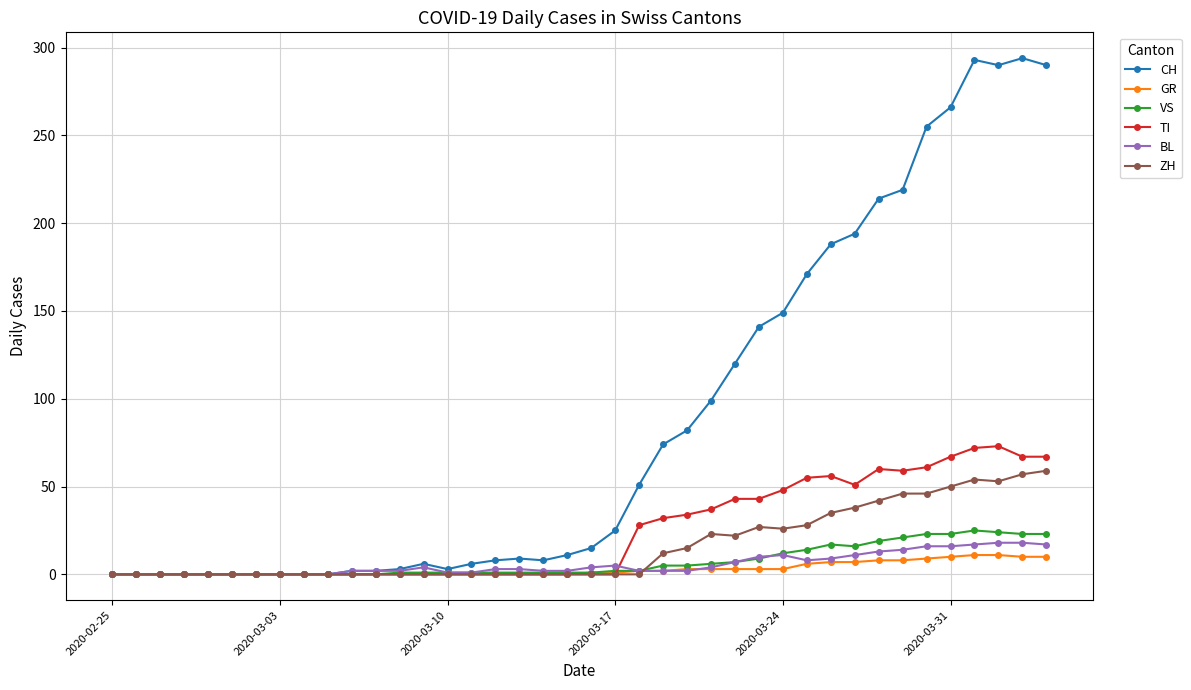

Which series has the largest total across all categories?

CH